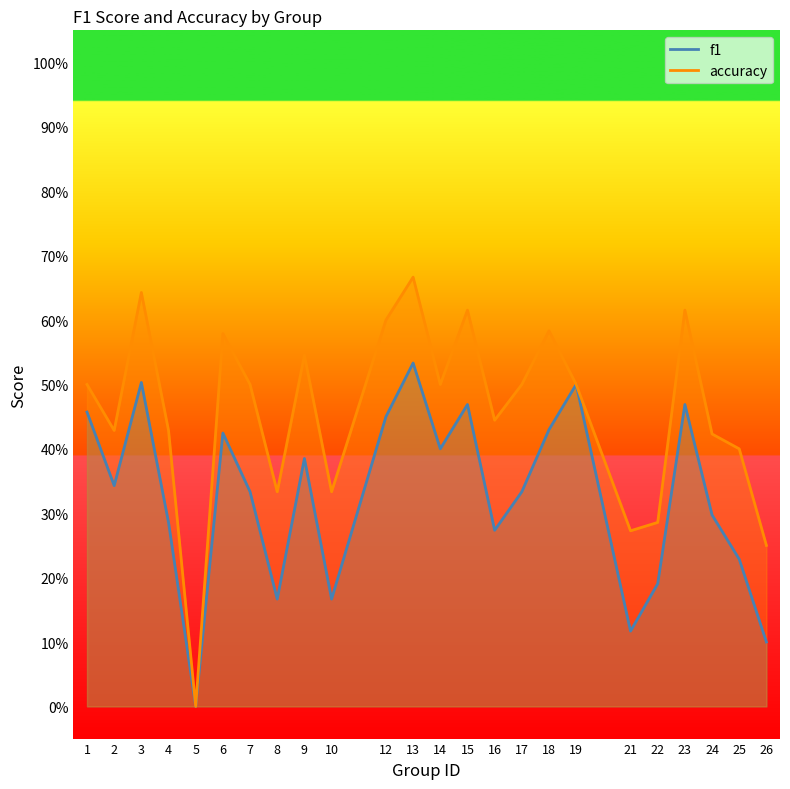

Is the value of accuracy at 13 greater than the value of f1 at 2?

Yes